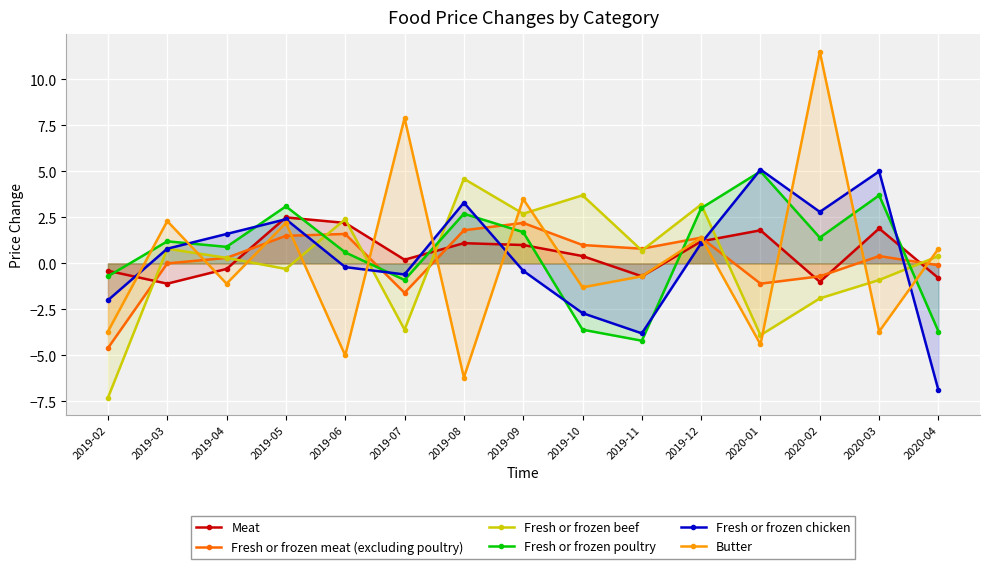

What is the difference between the maximum and minimum values in the Fresh or frozen beef series?

11.9